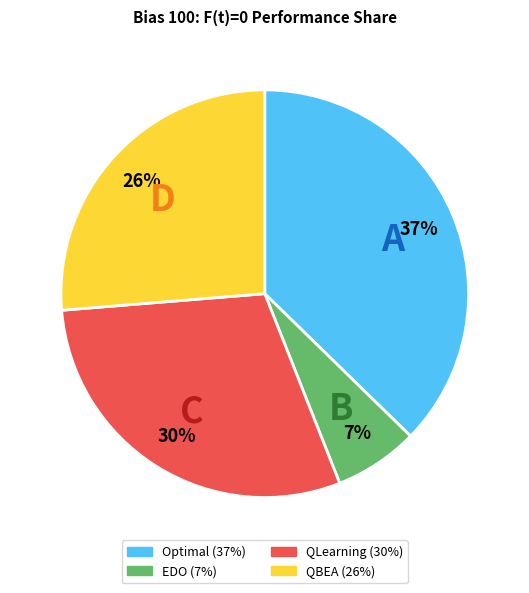

Which has a higher value, QLearning or QBEA?

QLearning